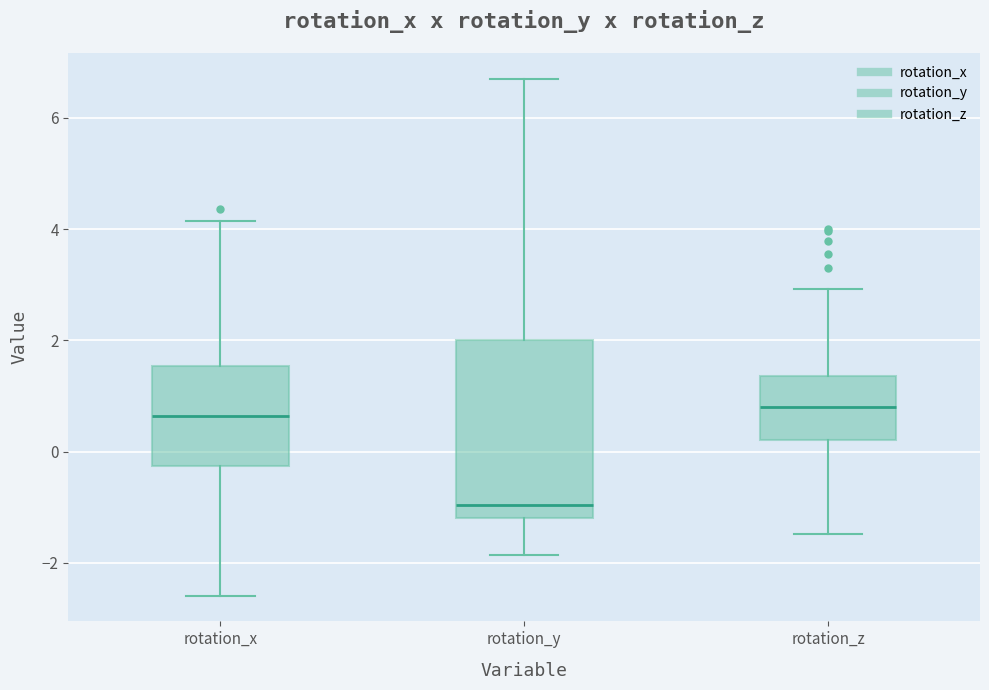

Where does the lower whisker of the box for rotation_x end on the y-axis? The values are not printed on the chart, so give them approximately, as read against the axis.

-2.6